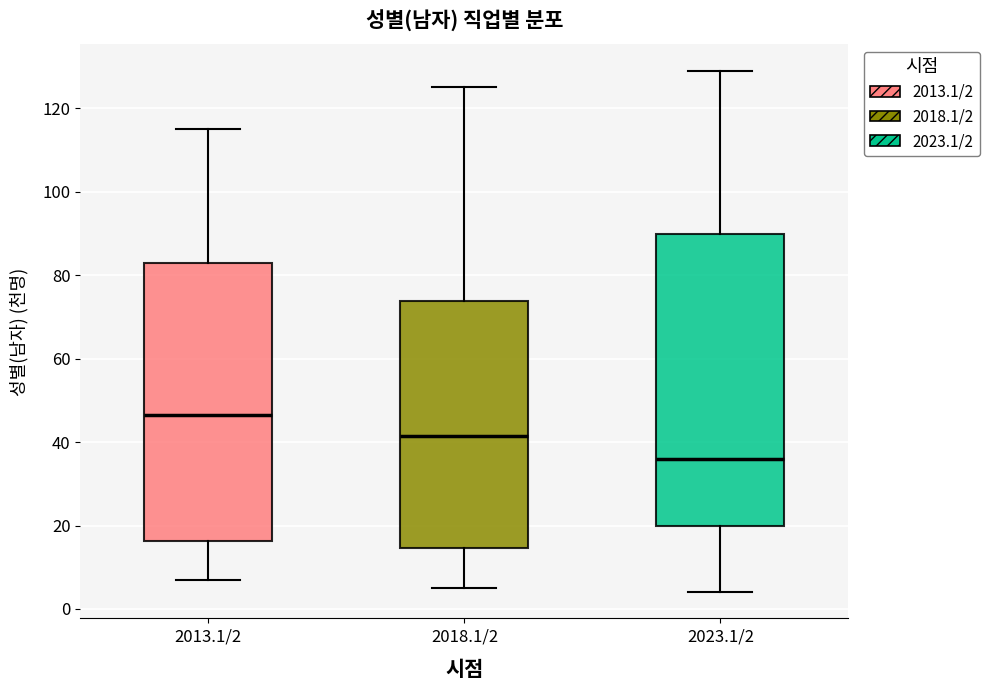

Which box has the highest median line?

2013.1/2